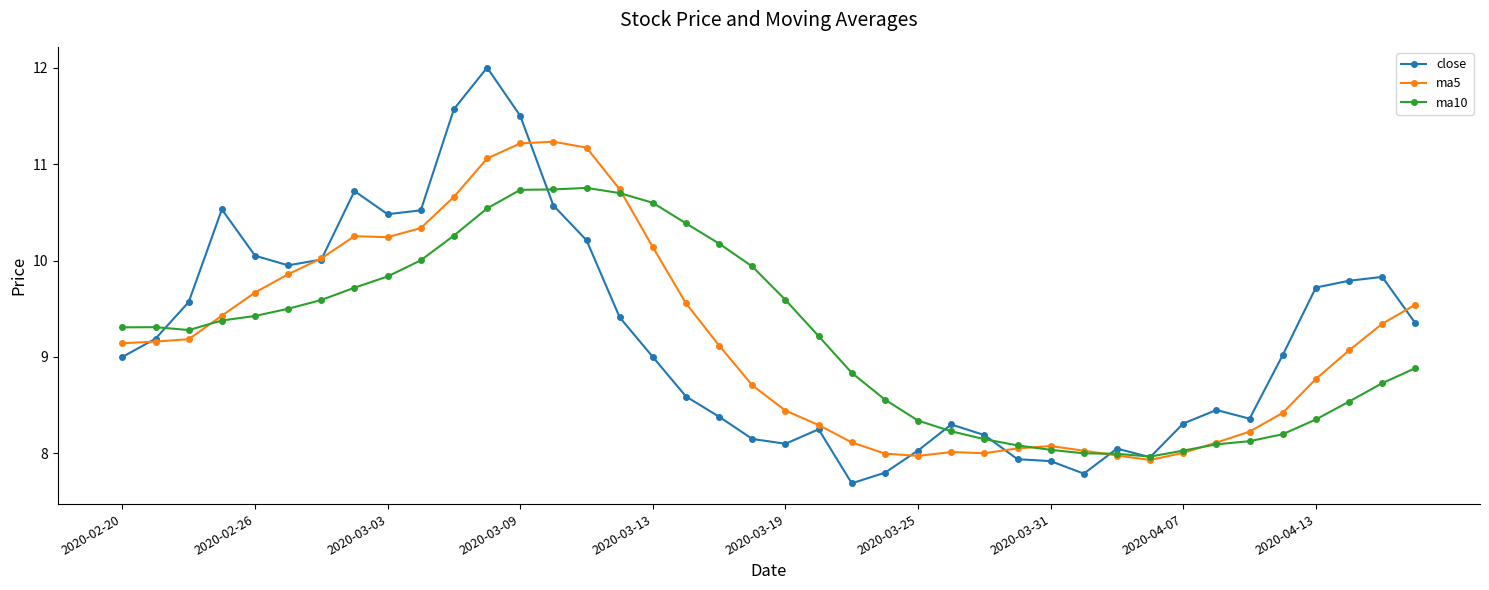

True or false: ma5 has more than 0 points higher than both neighbors.

True